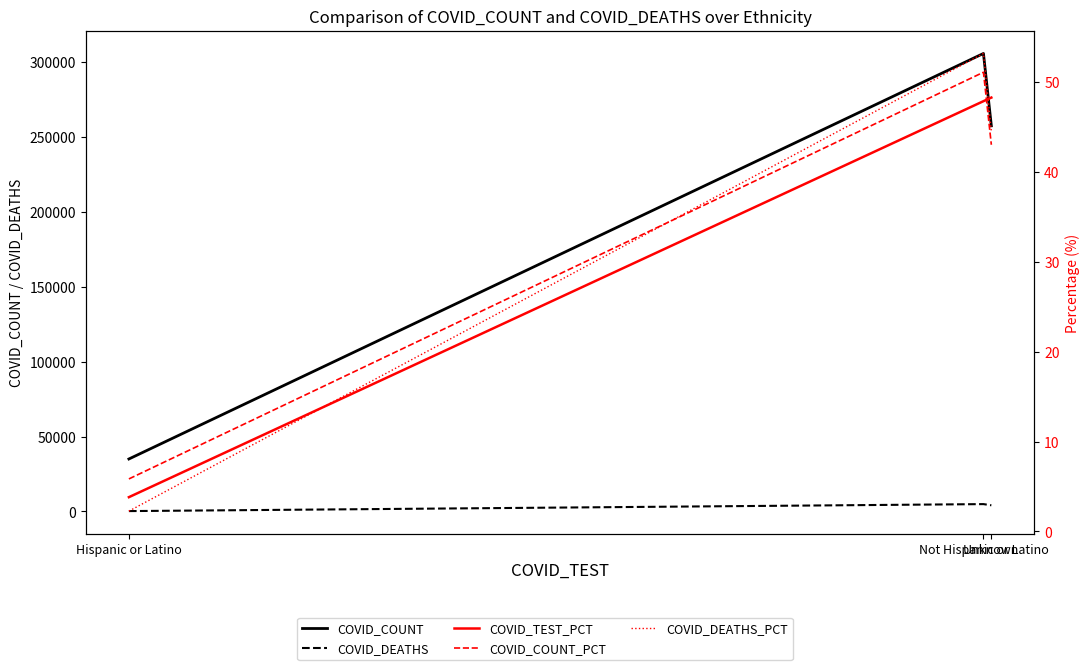

Count the COVID_DEATHS values in the range 208 to 4870.

3